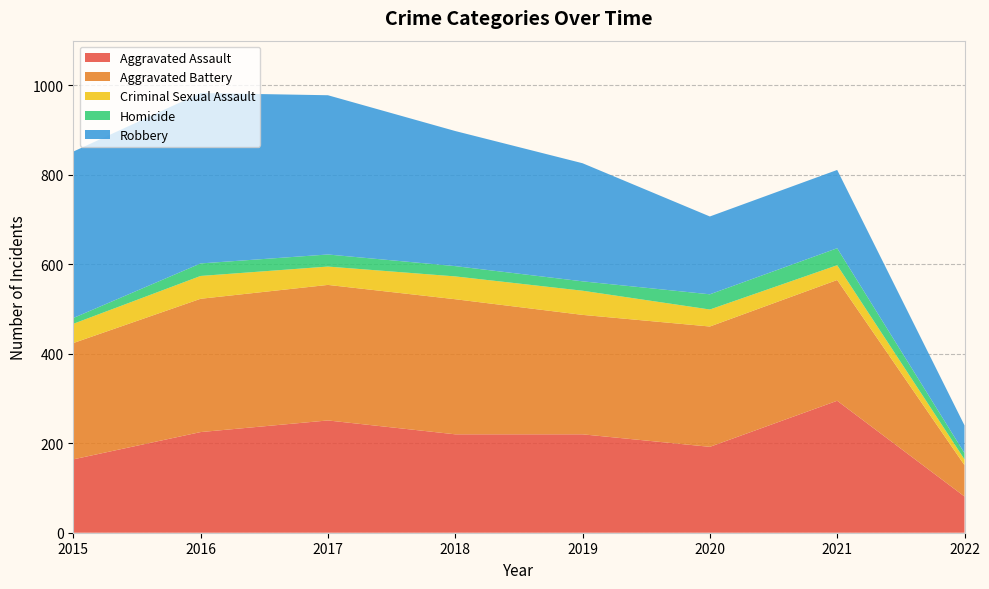

Reading right to left, transcribe all the data shown in this chart.

Aggravated Assault: 2022=81	2021=295	2020=192	2019=220	2018=220	2017=251	2016=225	2015=164
Aggravated Battery: 2022=70	2021=270	2020=269	2019=267	2018=302	2017=303	2016=298	2015=260
Criminal Sexual Assault: 2022=13	2021=33	2020=38	2019=54	2018=51	2017=41	2016=51	2015=43
Homicide: 2022=14	2021=38	2020=34	2019=21	2018=23	2017=27	2016=28	2015=13
Robbery: 2022=62	2021=175	2020=174	2019=264	2018=302	2017=356	2016=381	2015=372